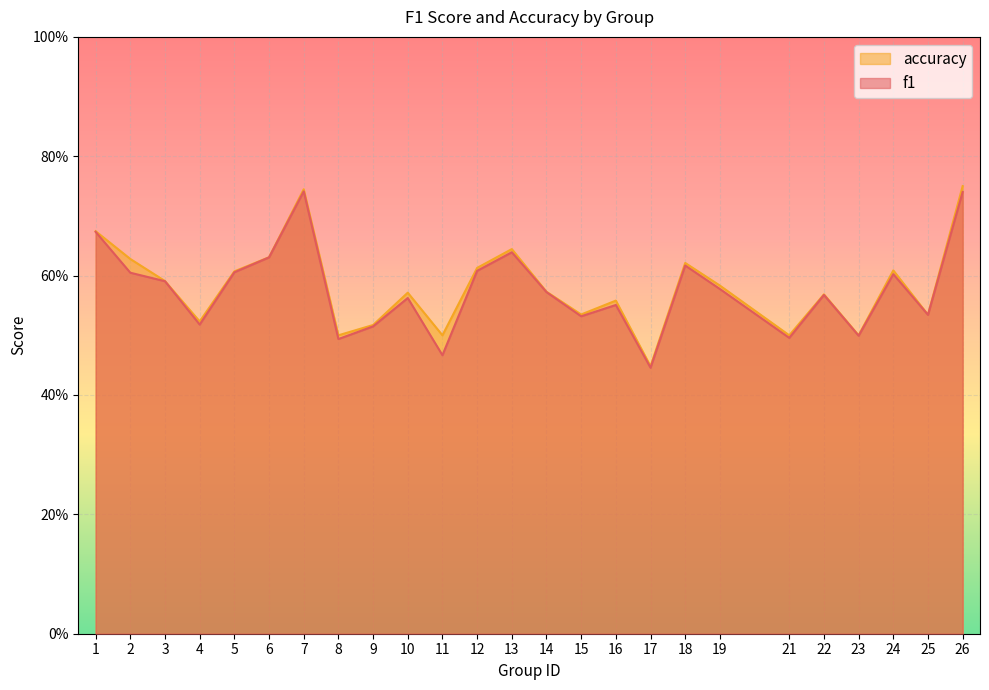

True or false: accuracy has more than 0 interior local peaks.

True